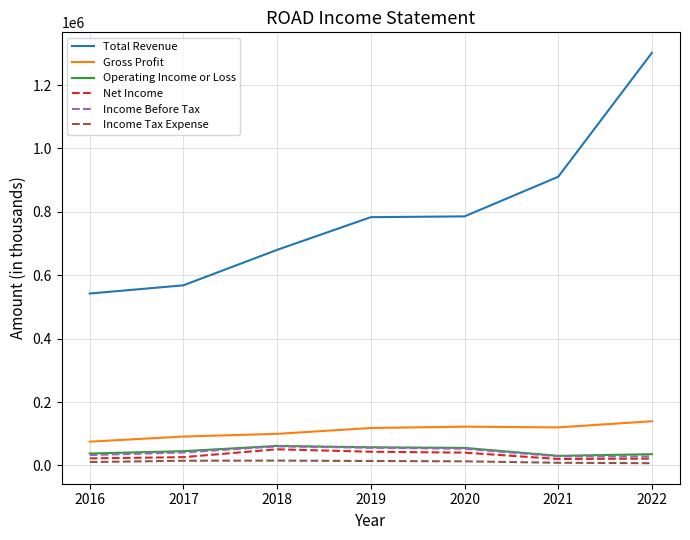

The Income Before Tax series shows 55700 at 2019. True or false?

True